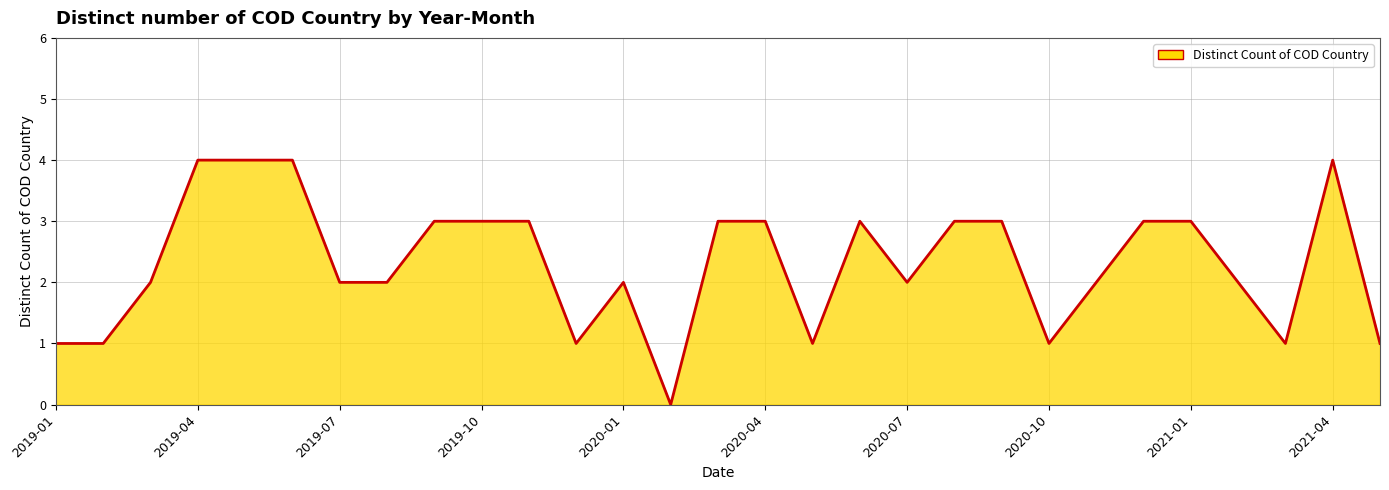

Does the chart display data point markers on the line(s)?

No